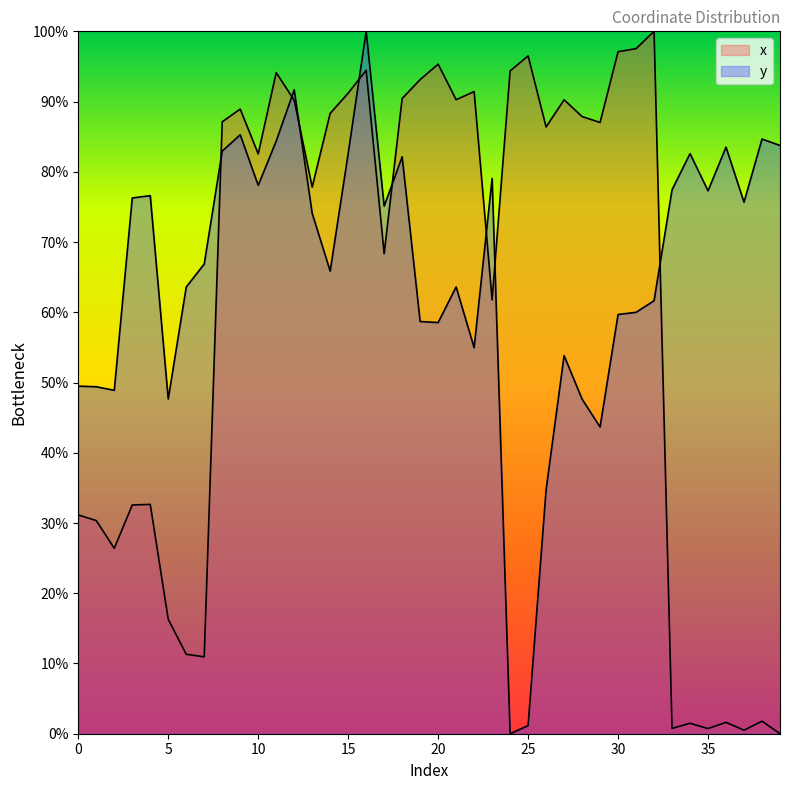

Is it true that x equals 1.6 at 36?

True